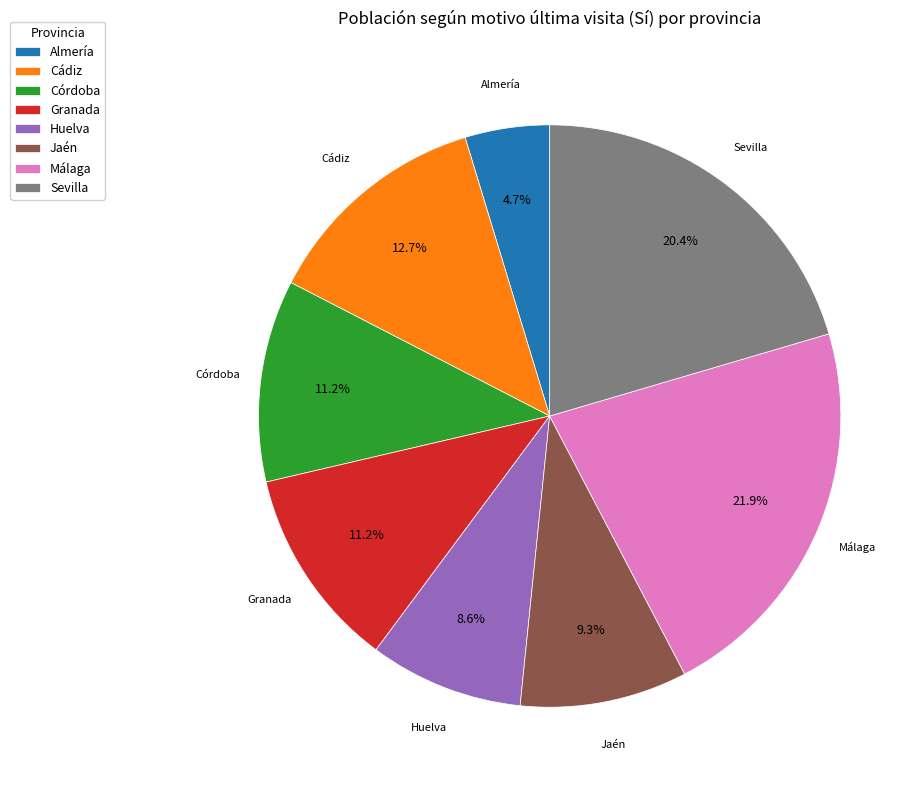

Is the sum of Almería and Huelva greater than half?

No